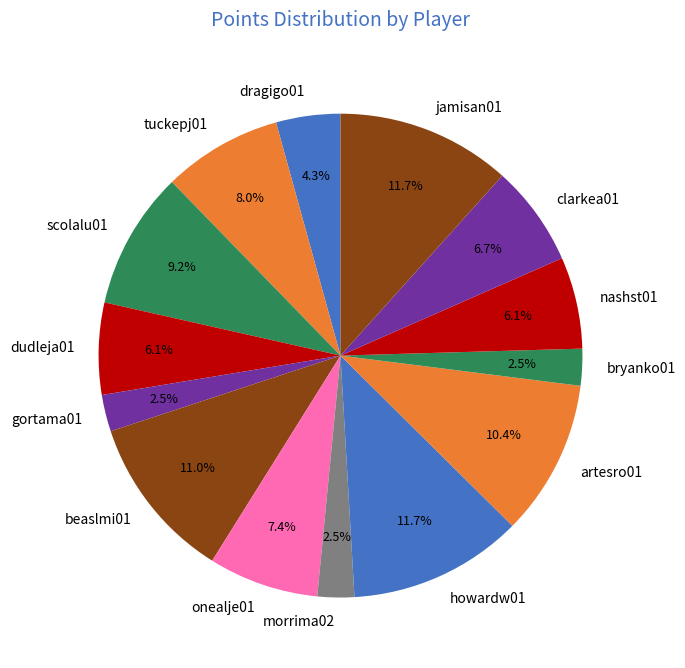

Is there a majority slice in this chart?

No